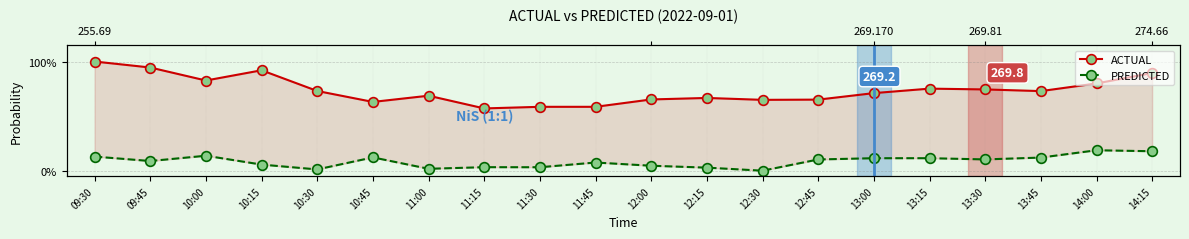

True or false: PREDICTED and ACTUAL intersect in this chart.

False